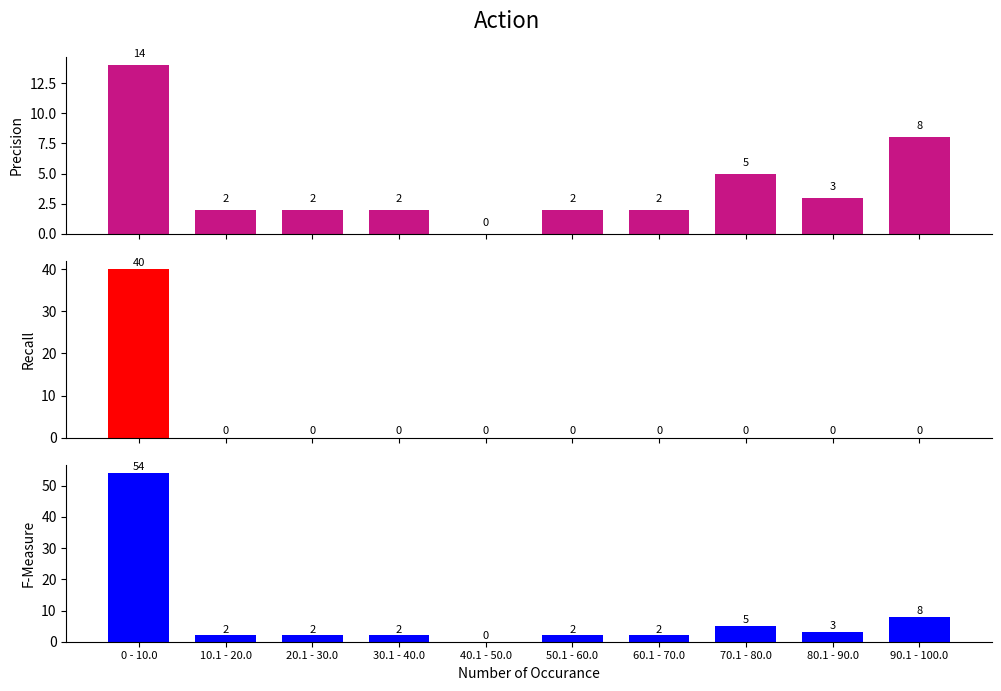

Rank the categories by not-confirmed value from lowest to highest.

10.1 - 20.0, 20.1 - 30.0, 30.1 - 40.0, 40.1 - 50.0, 50.1 - 60.0, 60.1 - 70.0, 70.1 - 80.0, 80.1 - 90.0, 90.1 - 100.0, 0 - 10.0